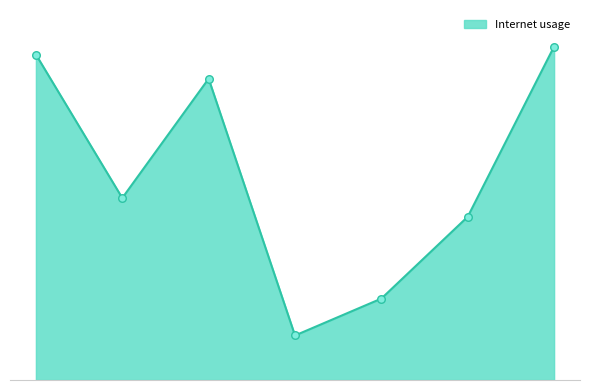

Is this an area chart (filled region under the line)?

Yes